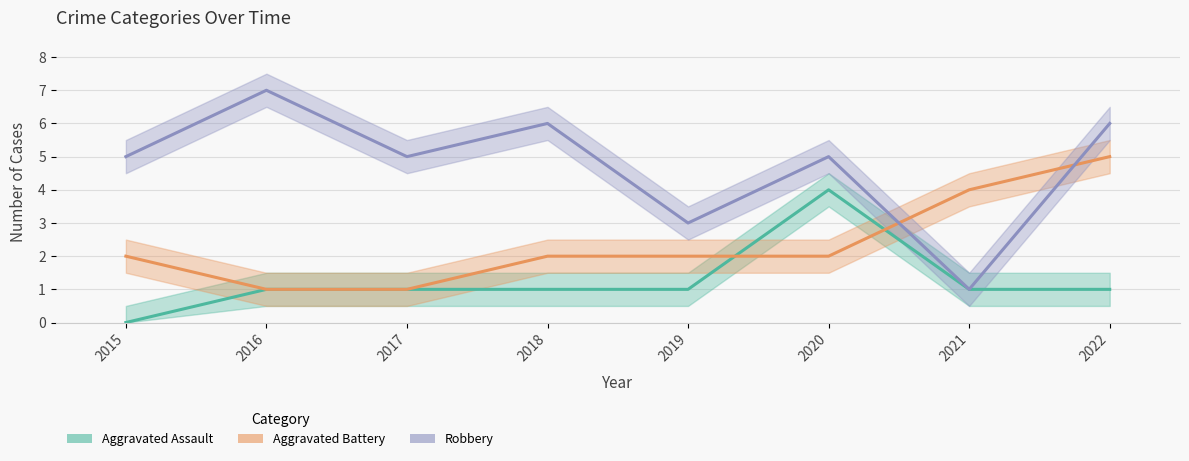

Reading left to right, what are all the values shown in this chart?

Aggravated Assault: 0	1	1	1	1	4	1	1
Aggravated Battery: 2	1	1	2	2	2	4	5
Robbery: 5	7	5	6	3	5	1	6